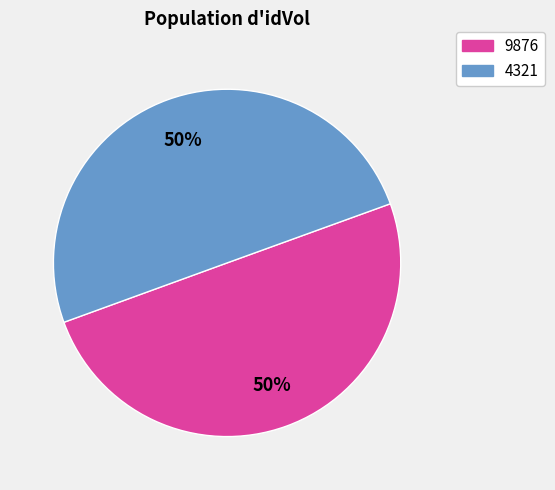

Is it true that 4321 is 50% of the pie?

True